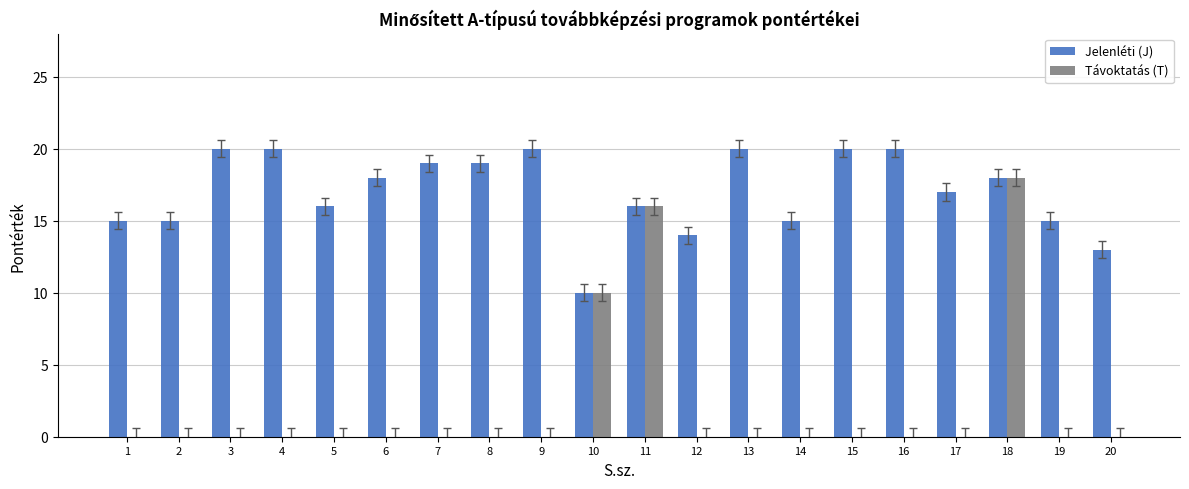

Is it true that Jelenléti (J) equals 21 at 14?

False